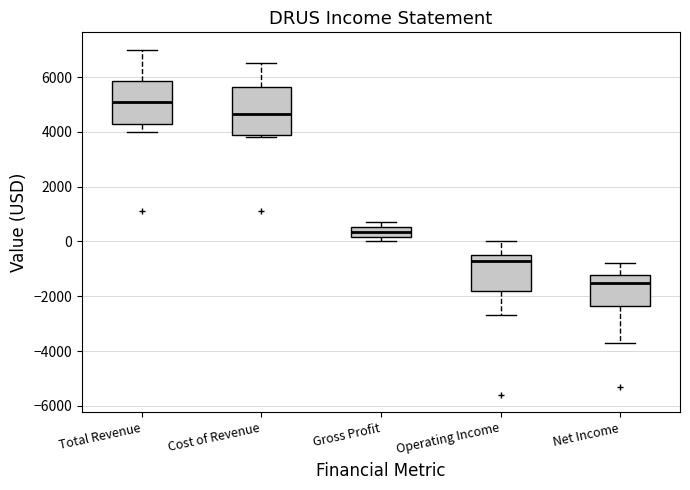

Comparing the boxes themselves (not the whiskers), which one is the tallest?

Cost of Revenue